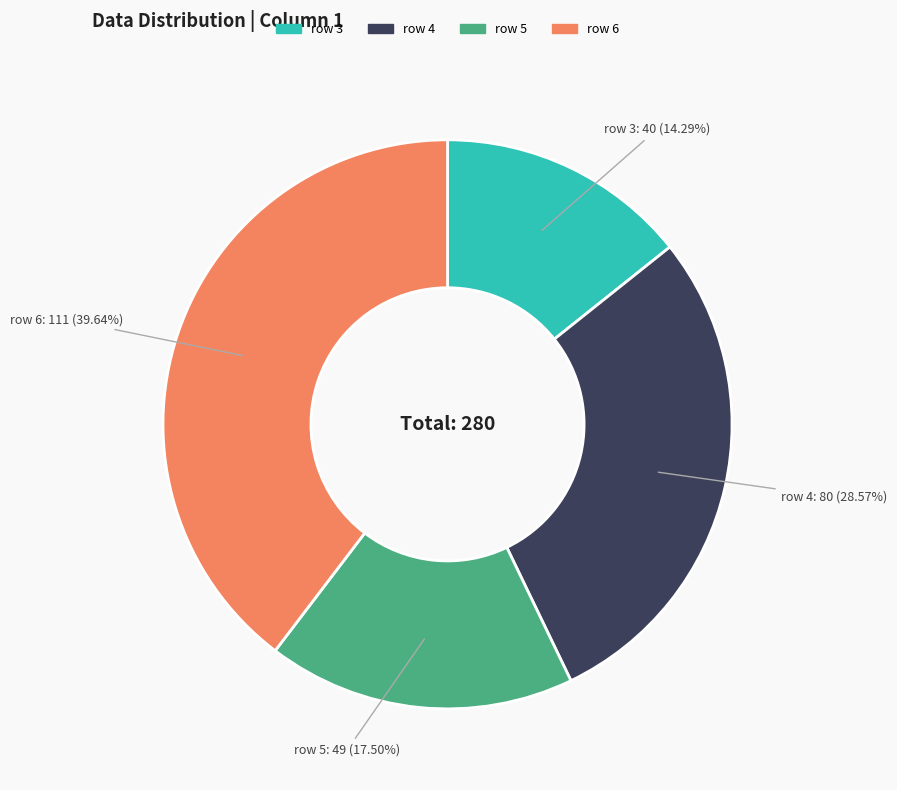

Which has a higher value, row 4 or row 3?

row 4